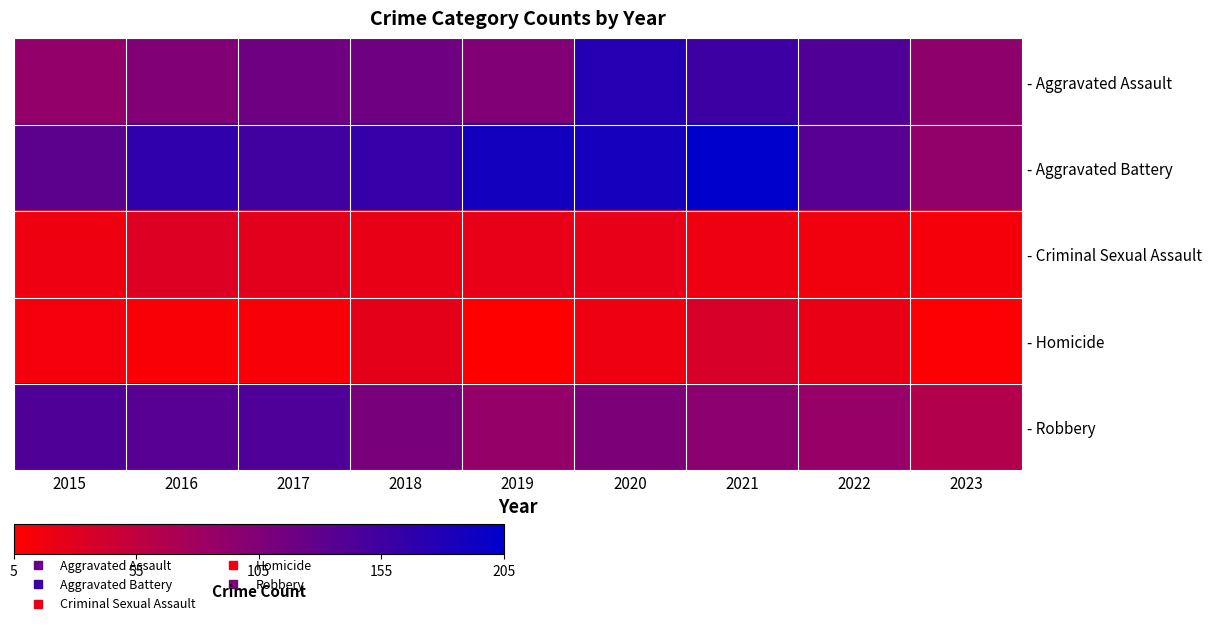

Which series has the largest range (max minus min)?

- Aggravated Battery